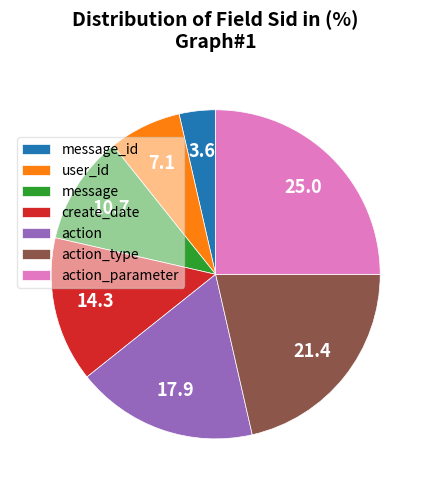

The message_id slice represents 4% of the pie. True or false?

True